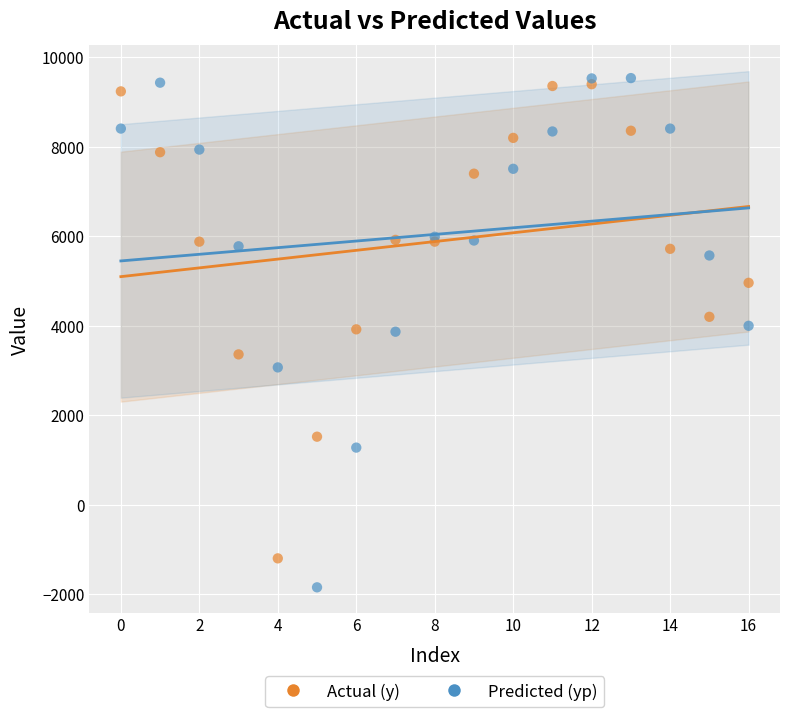

Which series has the largest Y range (max minus min)?

Predicted (yp)